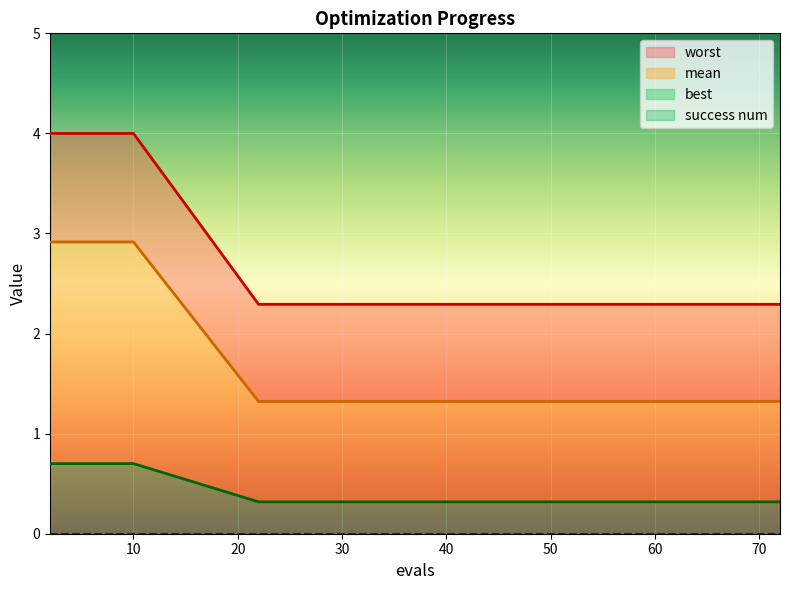

True or false: mean and worst intersect in this chart.

False